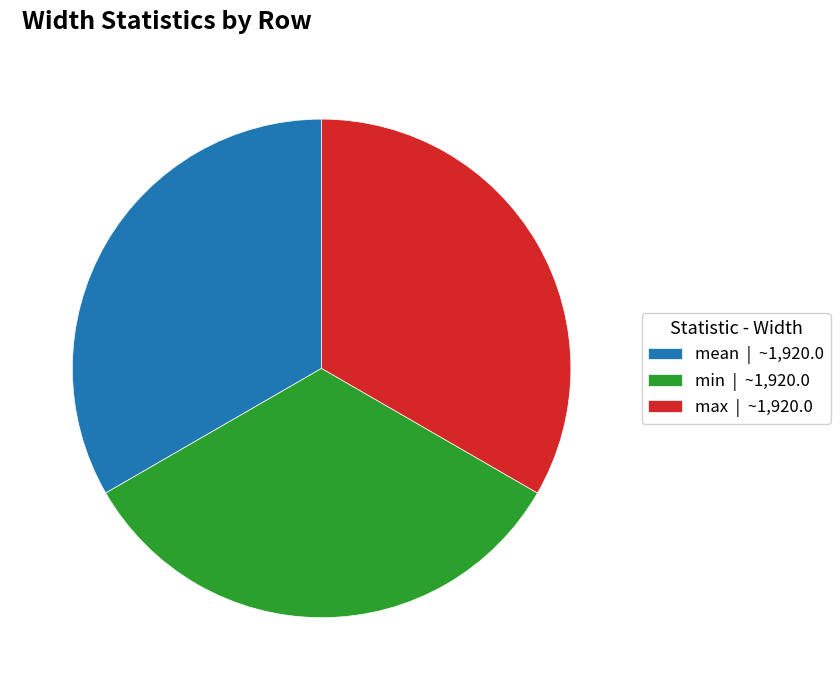

Combined, do max | ~1,920.0 and min | ~1,920.0 account for over 50%?

Yes